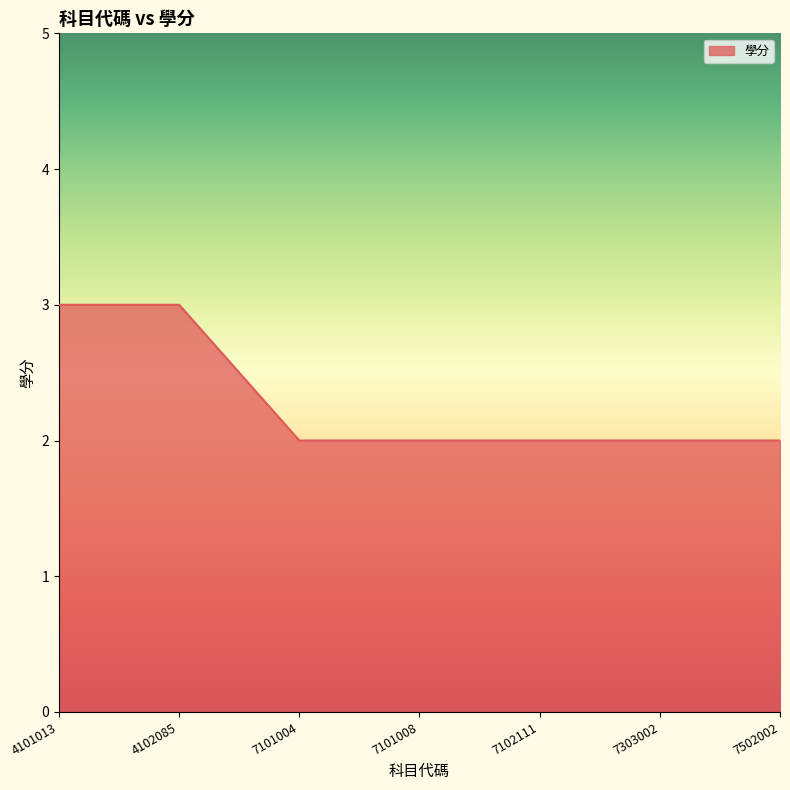

What is the smallest value displayed?

2